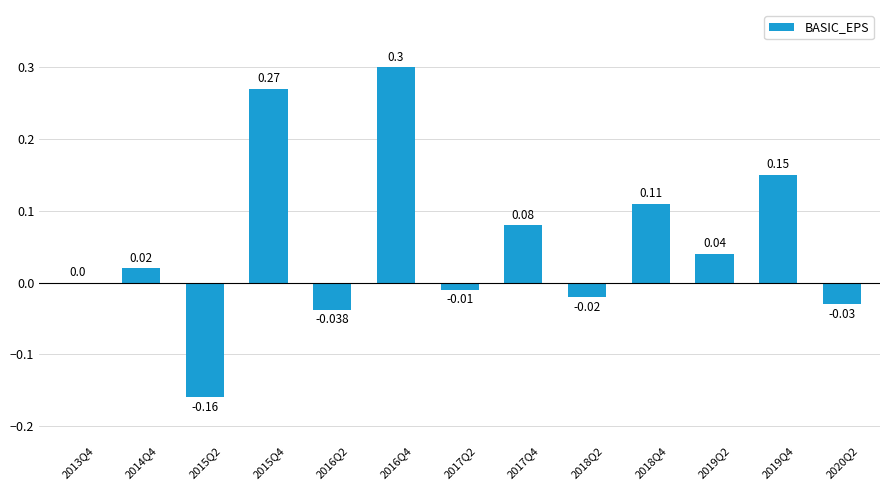

What is the greatest value displayed?

0.3